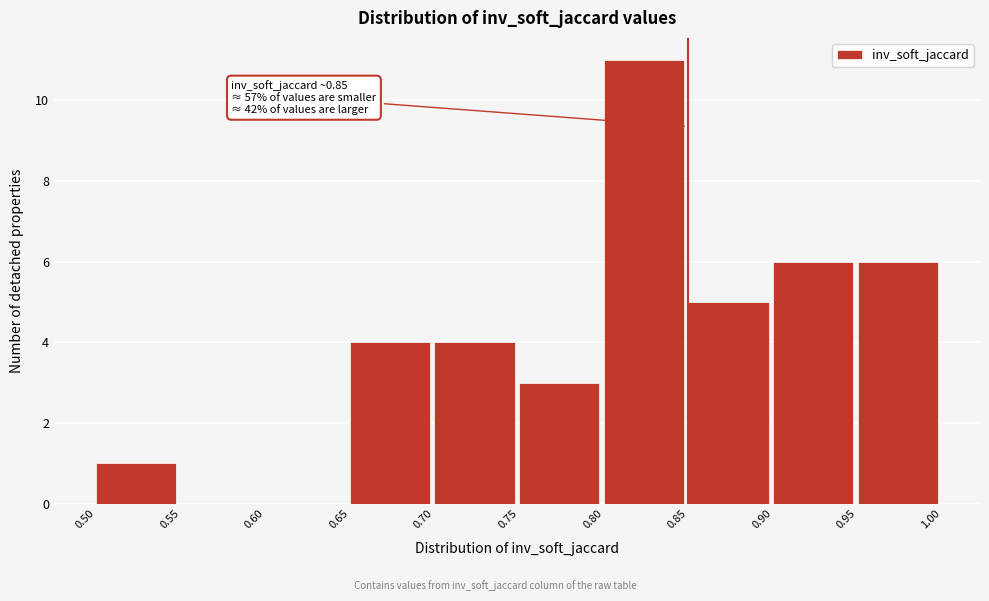

Which range on the x-axis has the tallest bar?

0.80 to 0.85